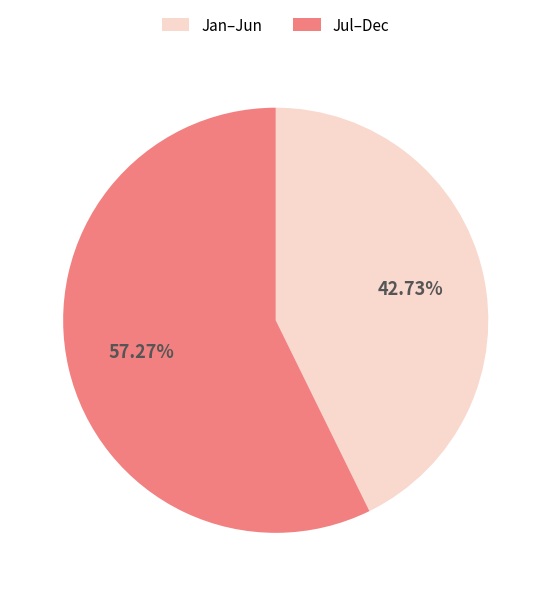

Which slice is the largest?

Jul–Dec